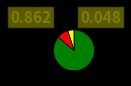

Does any single category account for the majority?

Yes